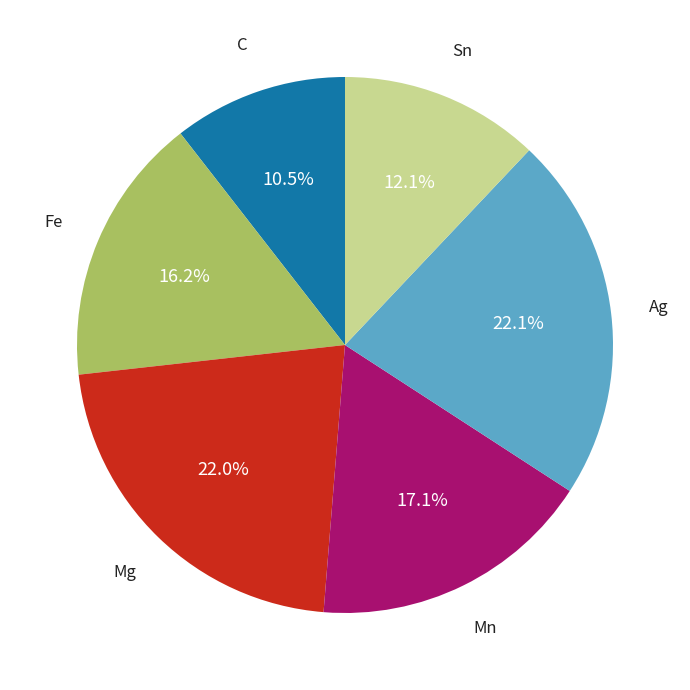

Does any single category account for the majority?

No